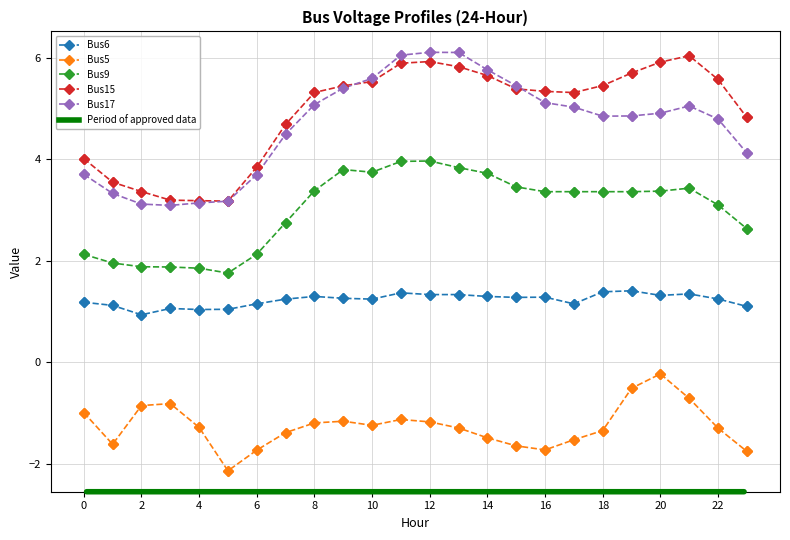

True or false: Bus5 and Bus6 cross at least once.

False